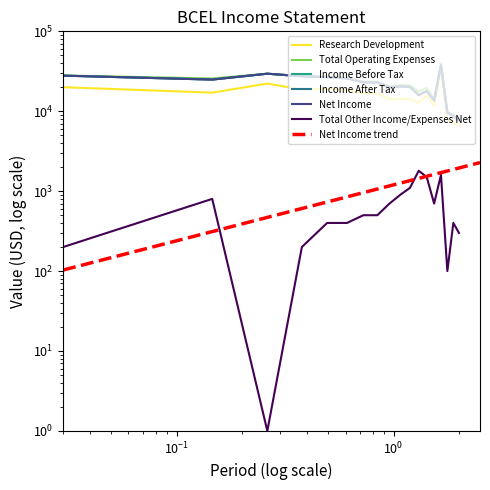

Is it true that Total Other Income/Expenses Net equals 145 at 2018-03-31?

False